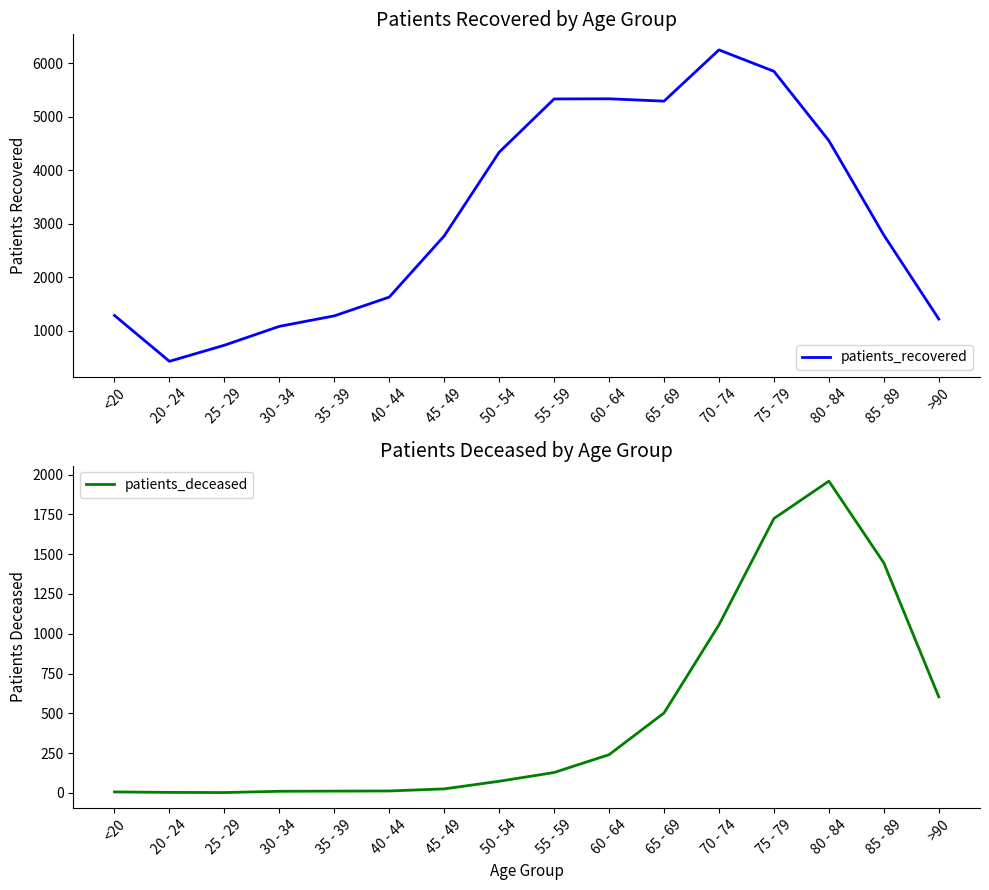

True or false: patients_recovered has a value of 5294 at 65 - 69.

True